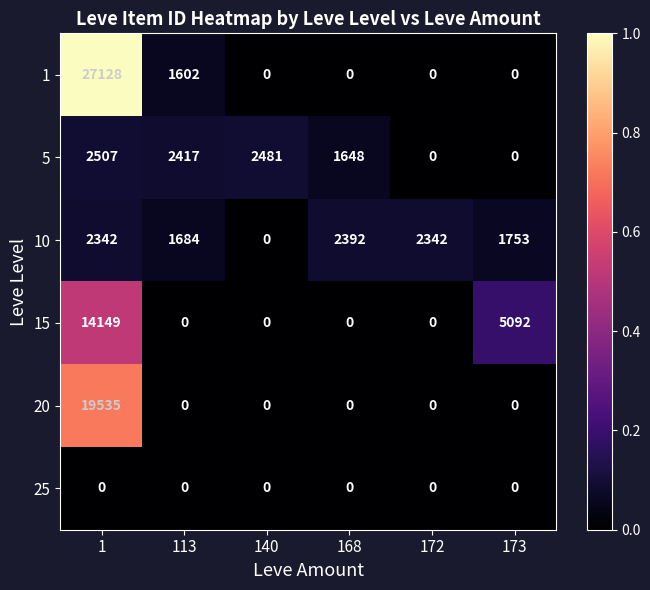

Which series has the widest spread of values?

1